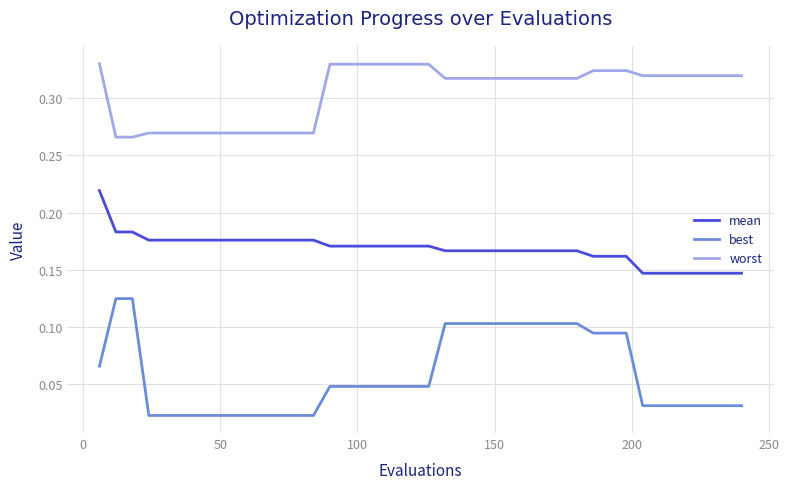

Which series has the largest total across all categories?

worst